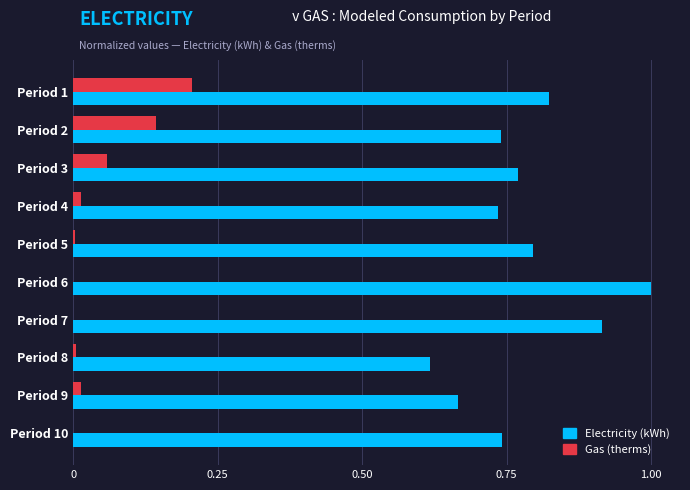

Between Period 1 and Period 5, which series saw the biggest shift?

Gas (therms)